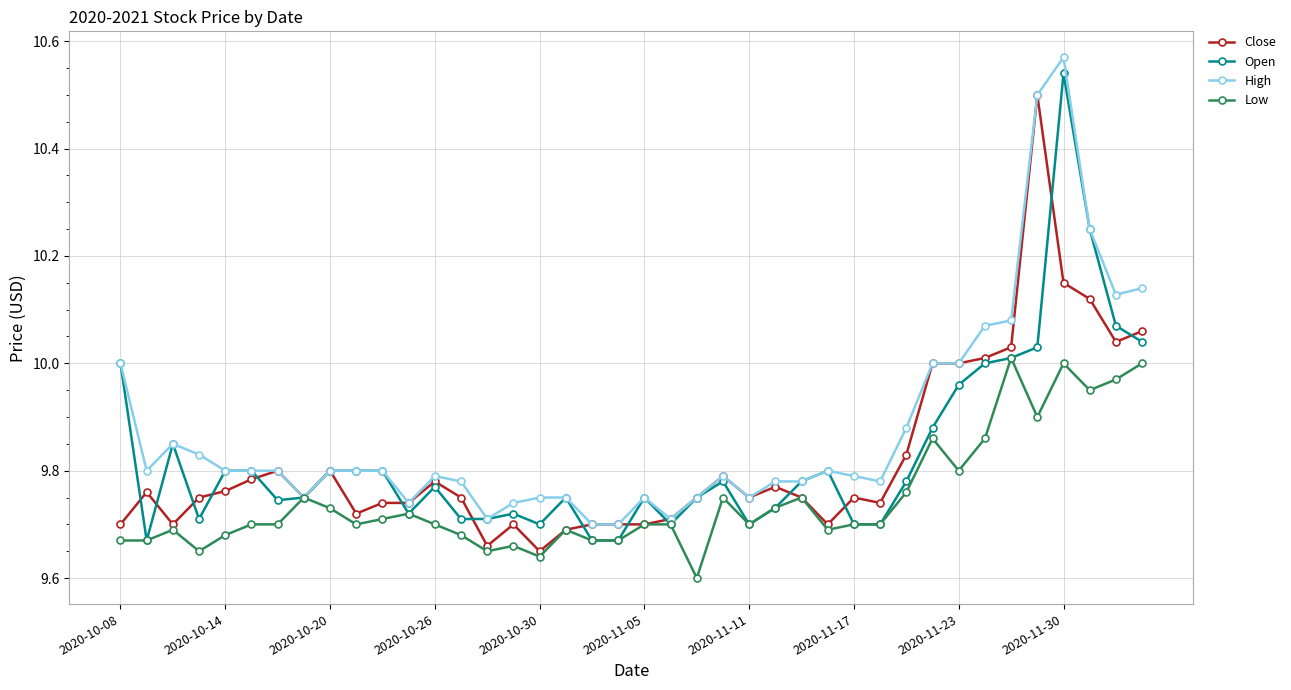

Which series has the largest total across all categories?

High